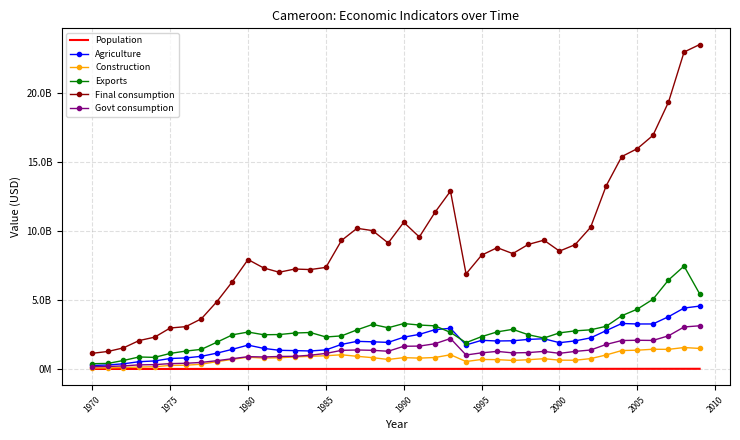

What are all the series names shown in the legend?

Population, Agriculture, Construction, Exports, Final consumption, Govt consumption